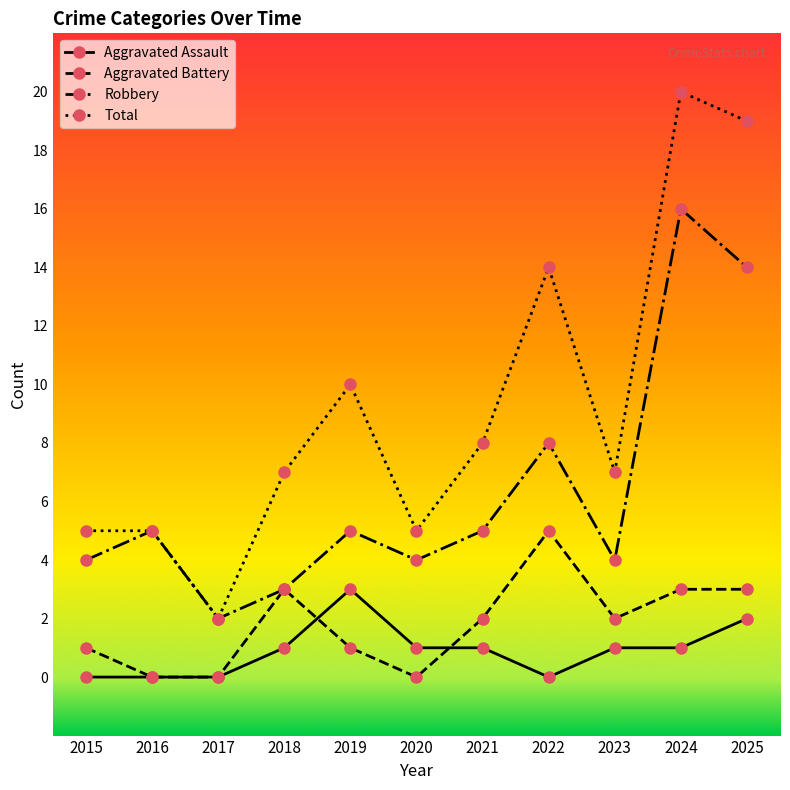

Which series has the largest range (max minus min)?

Total